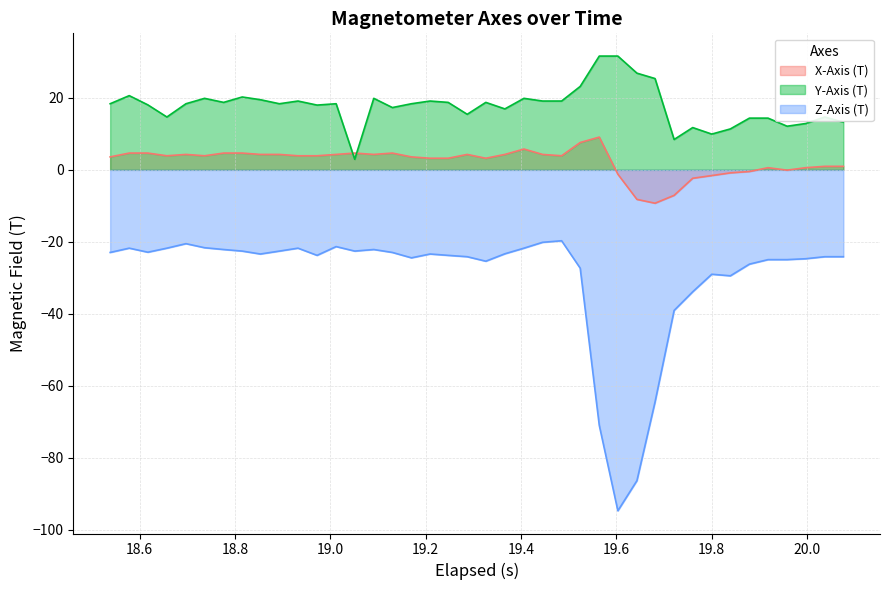

What is the difference between the second highest and second lowest values in the Y-Axis (T) series?

23.2